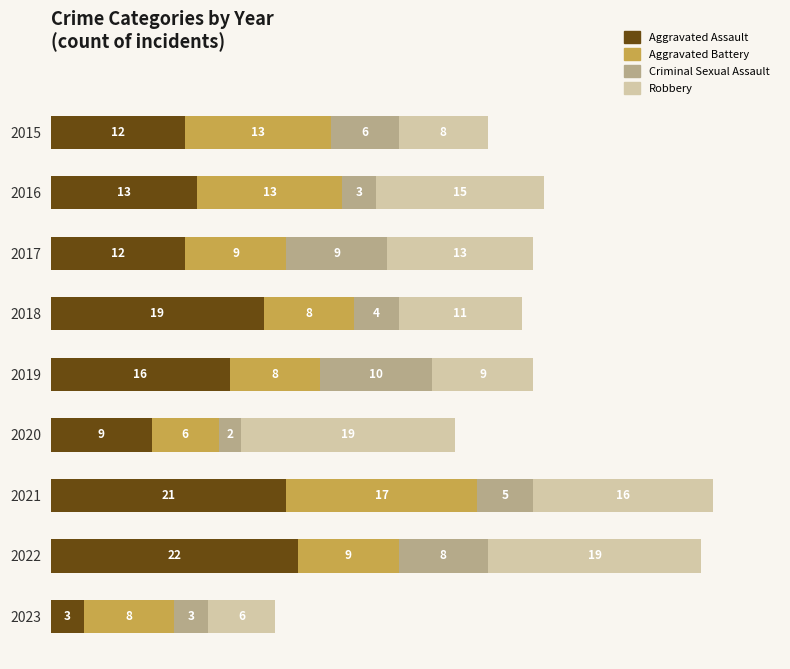

How many distinct data groups are displayed?

4